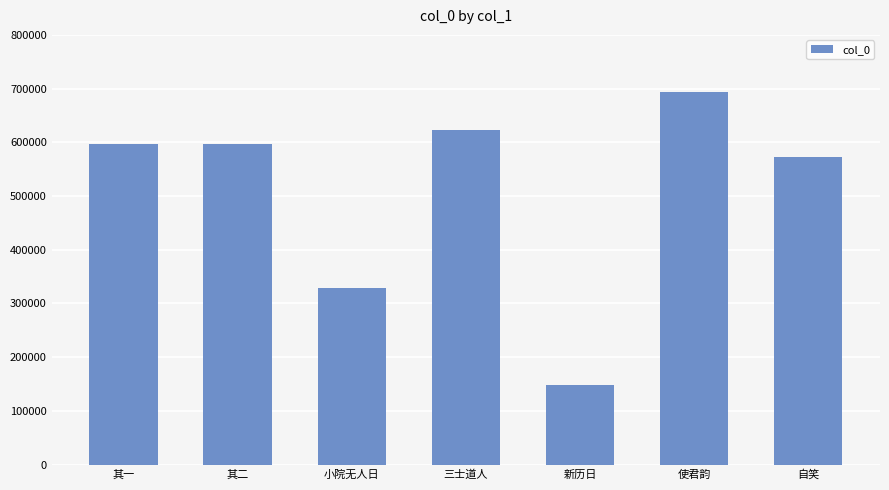

At which label is the value closest to 420666?

小院无人日